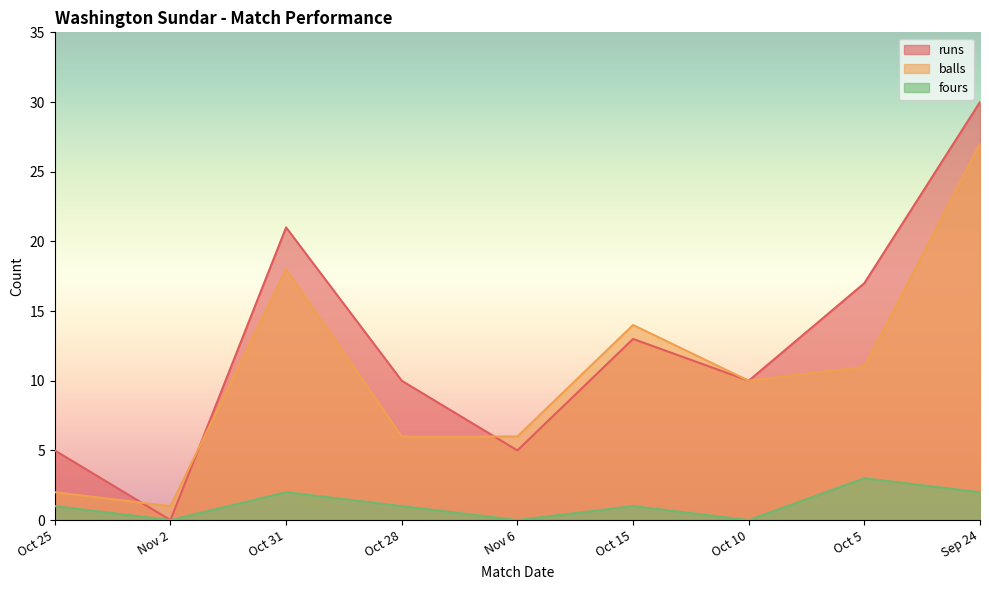

What is the difference between the runs values at Nov 6 and Oct 31?

16